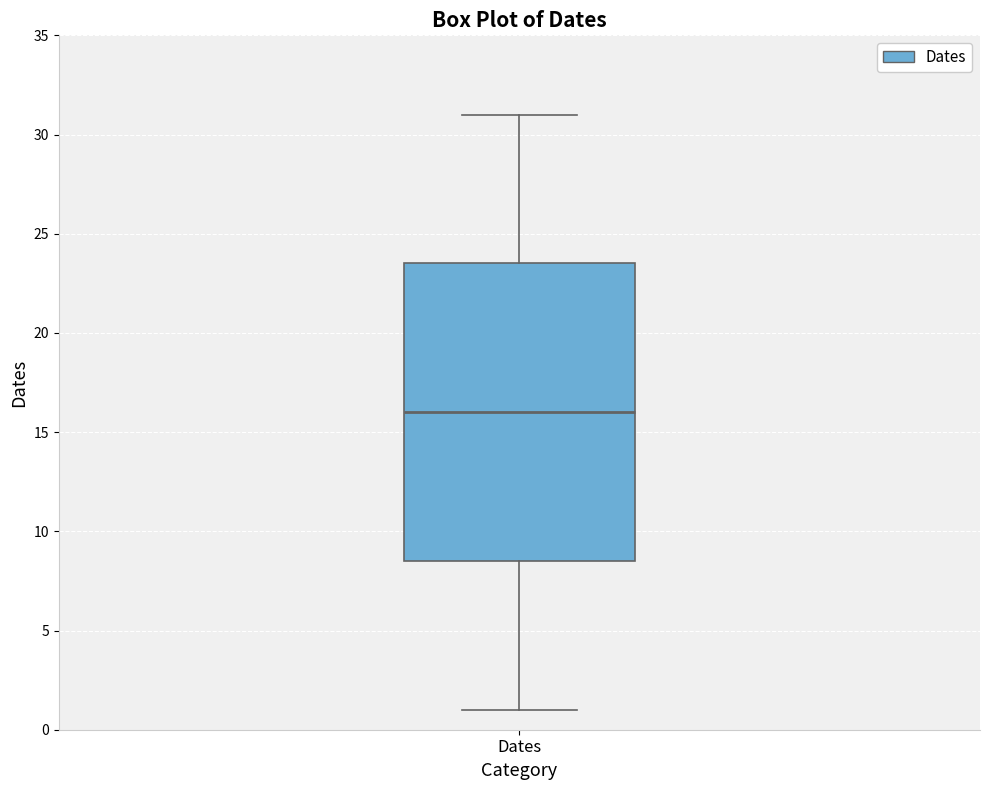

Read this box plot against the y-axis: the position of the median line, the range covered by the box, and the ends of both whiskers. The values are not printed on the chart, so give them approximately, as read against the axis.

median 16.0, box 8.5 to 23.5, whiskers 1.0 to 31.0